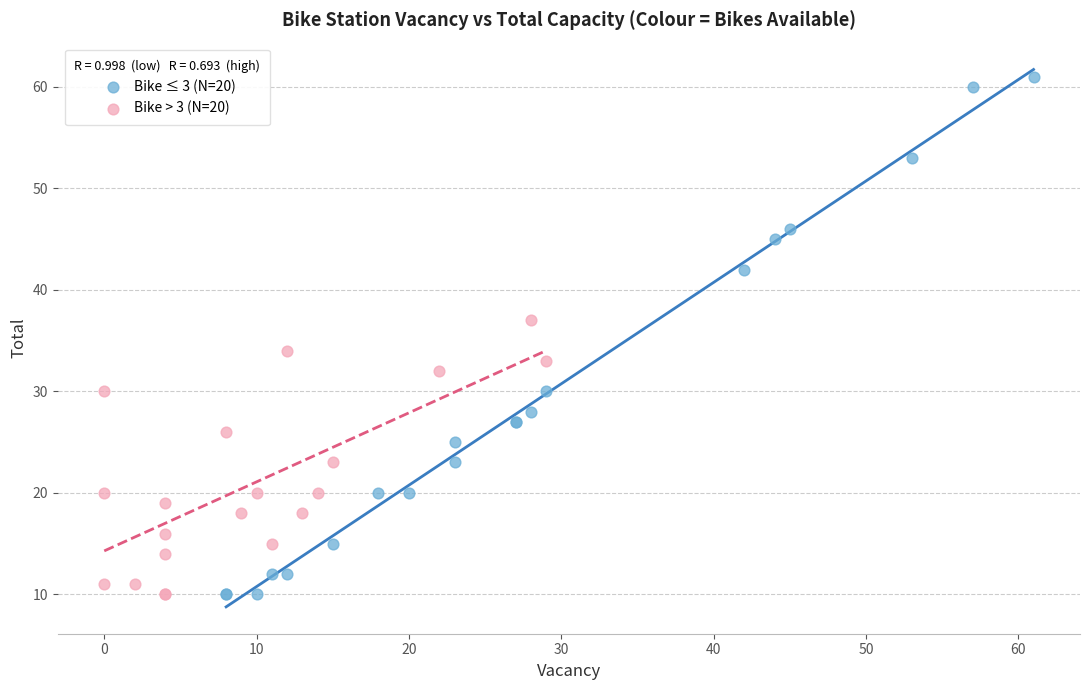

What are all the series names shown in the legend?

Bike ≤ 3 (N=20), Bike > 3 (N=20)